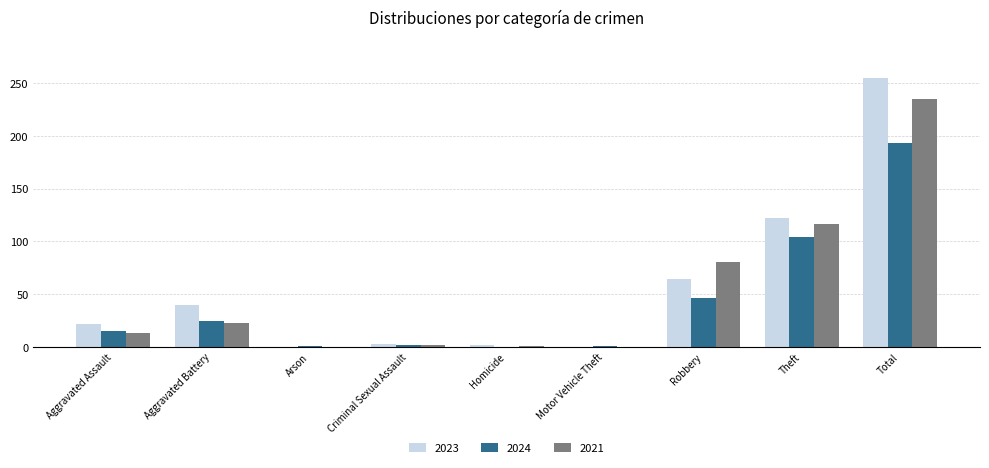

True or false: 2023 has a value of -112 at Arson.

False